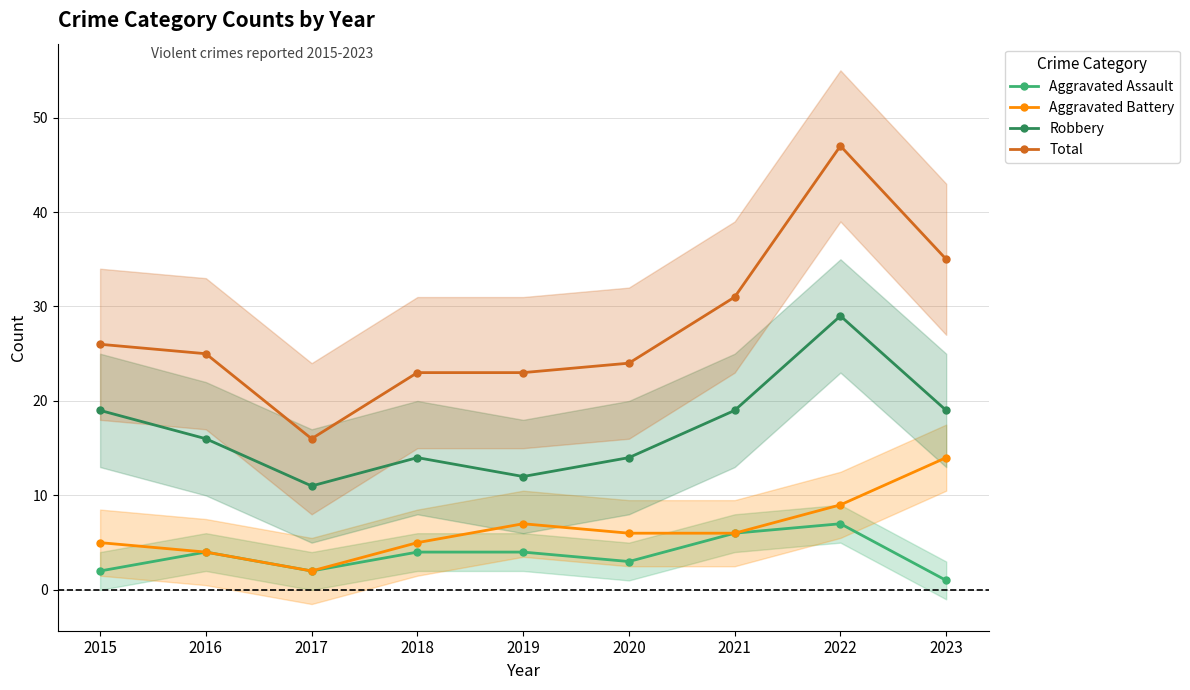

What is the value of the Aggravated Battery point at the 9th from the left?

14